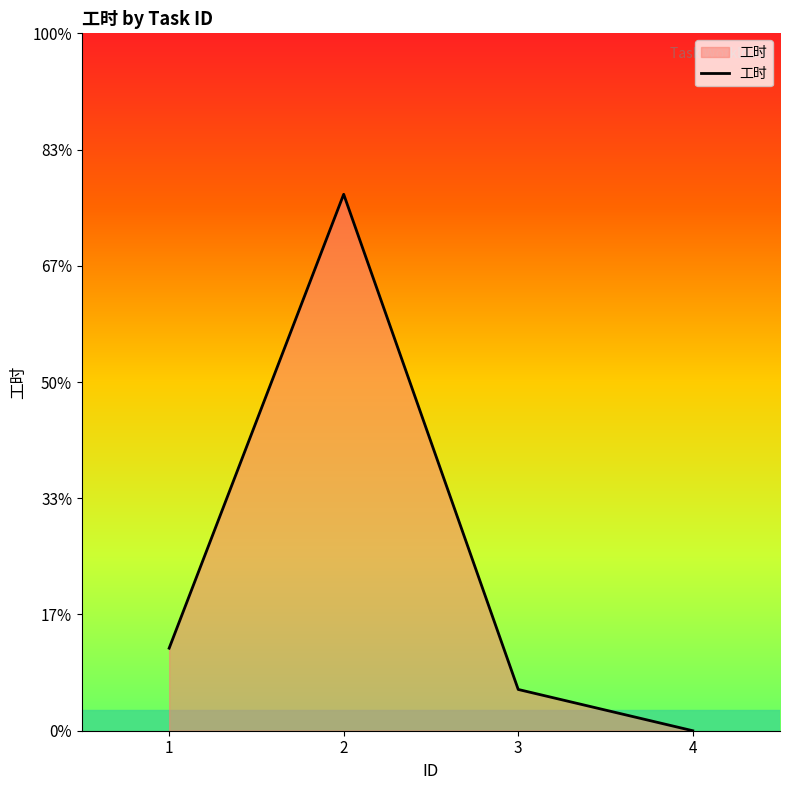

Does the chart display data point markers on the line(s)?

No